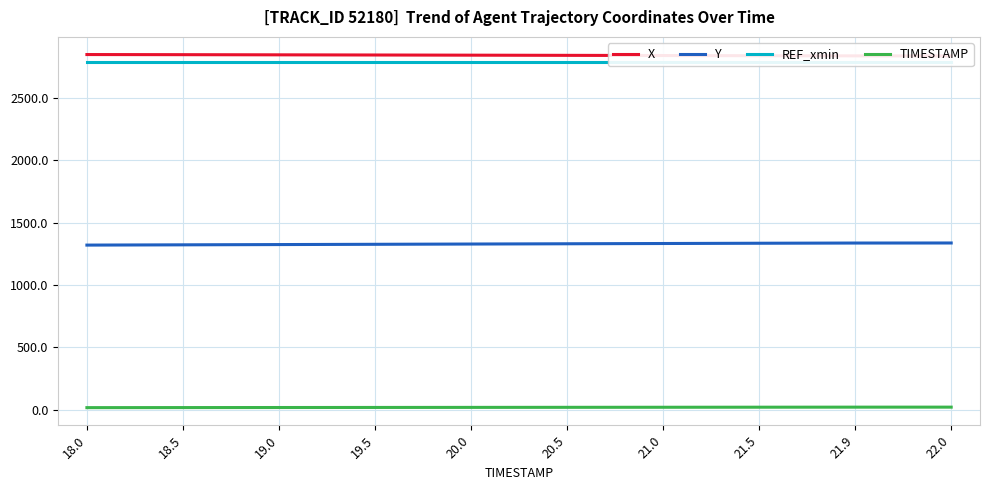

Which series has the widest spread of values?

Y